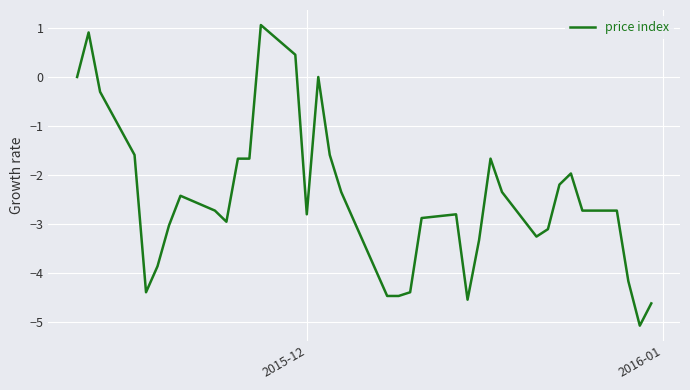

How many series are shown in this chart?

1